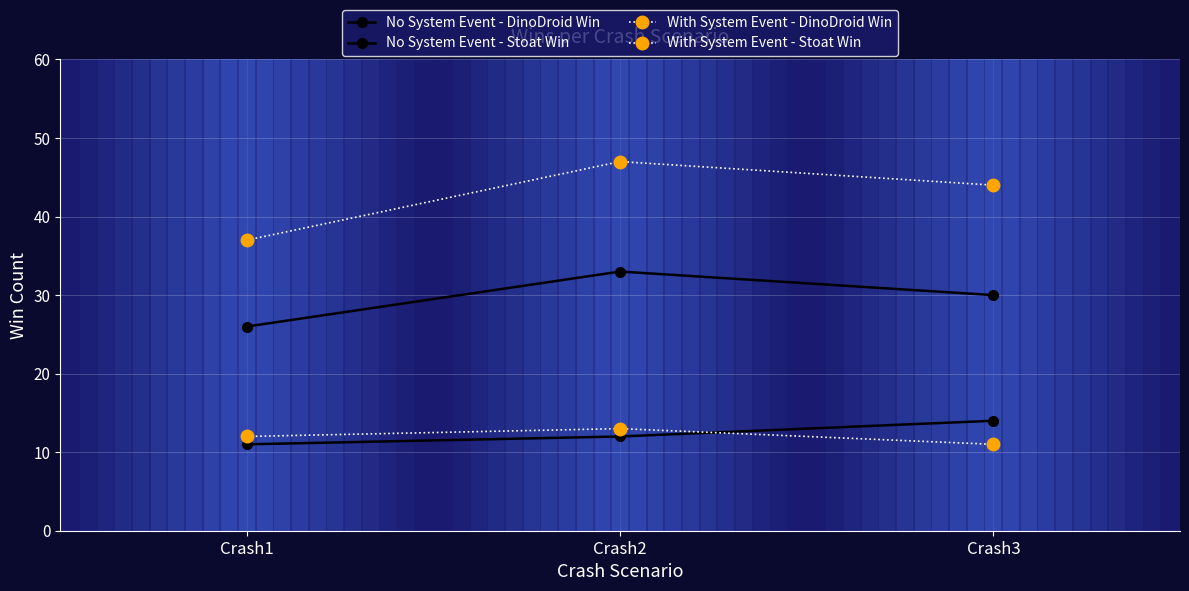

What is the value of the No System Event - Stoat Win point at the 1st from the left?

11